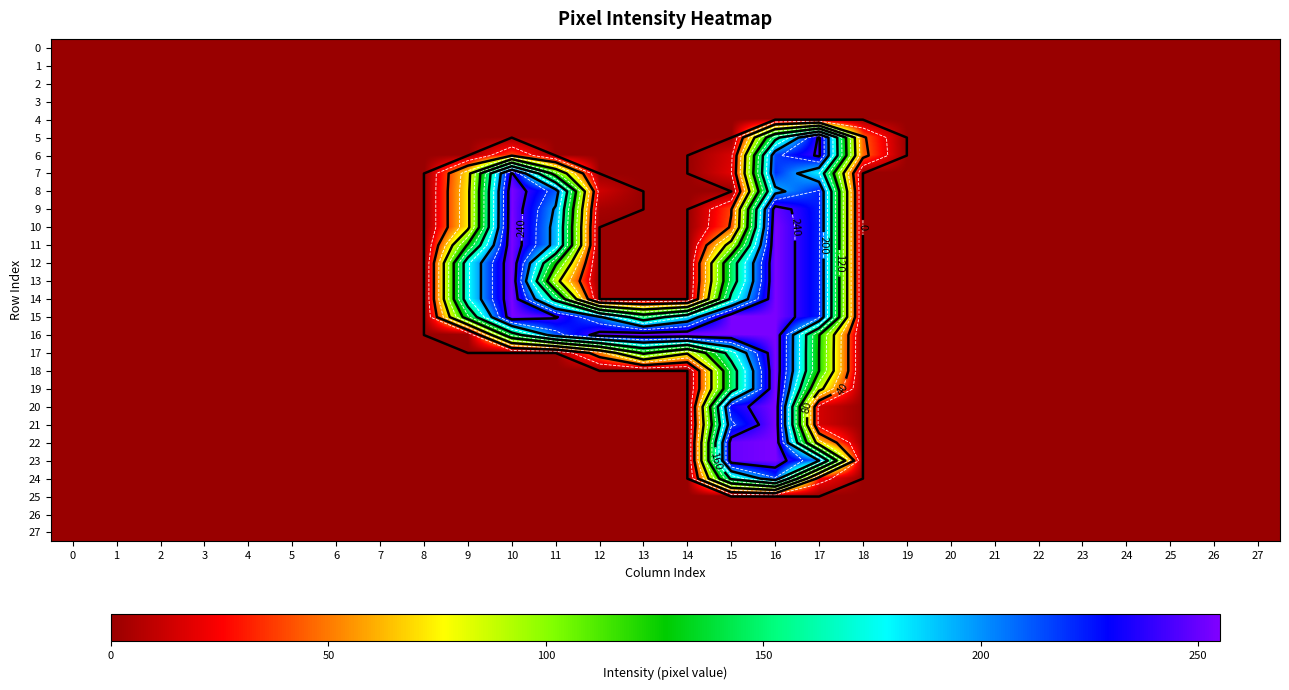

Is it true that row_5 equals 0 at 23?

True